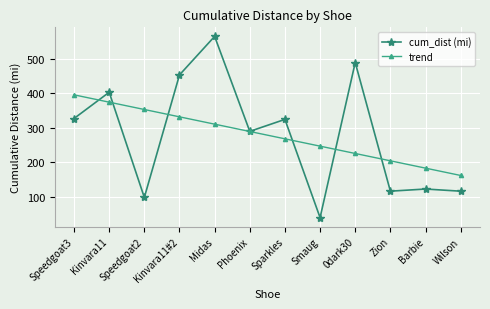

True or false: trend and cum_dist (mi) intersect in this chart.

True